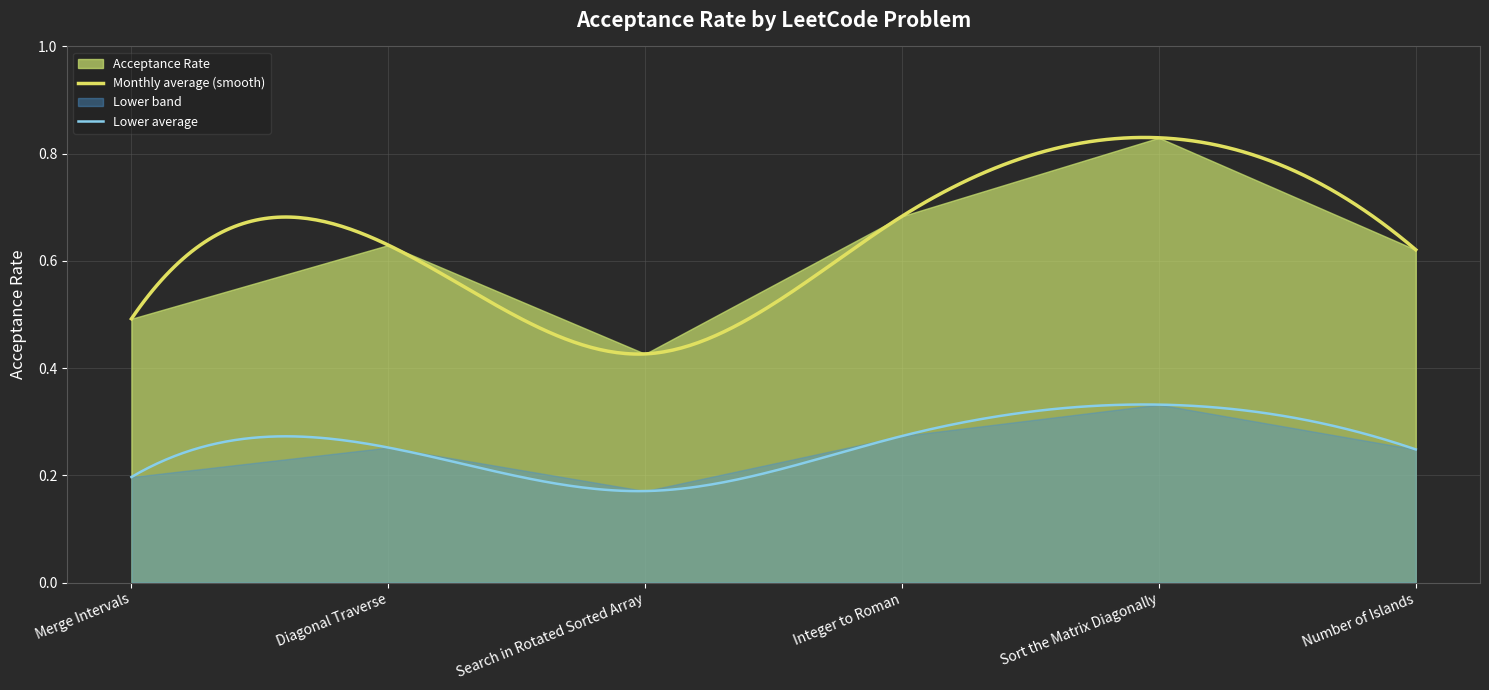

Reading left to right, what are all the values shown in this chart?

Merge Intervals=0.5	Diagonal Traverse=0.6	Search in Rotated Sorted Array=0.4	Integer to Roman=0.7	Sort the Matrix Diagonally=0.8	Number of Islands=0.6